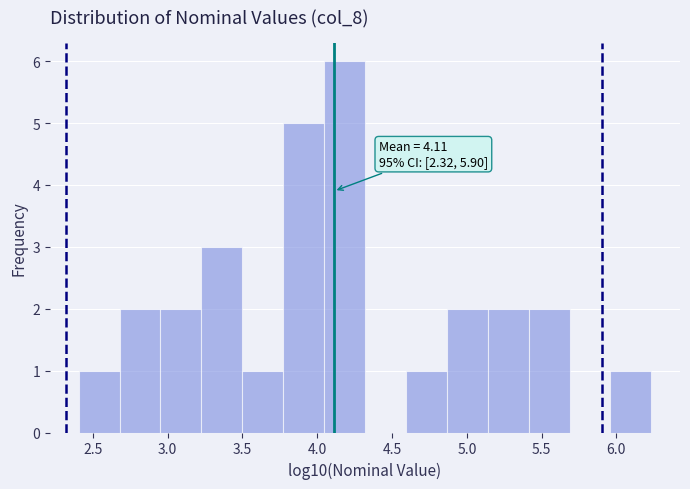

Which range on the x-axis has the tallest bar?

4.05 to 4.30